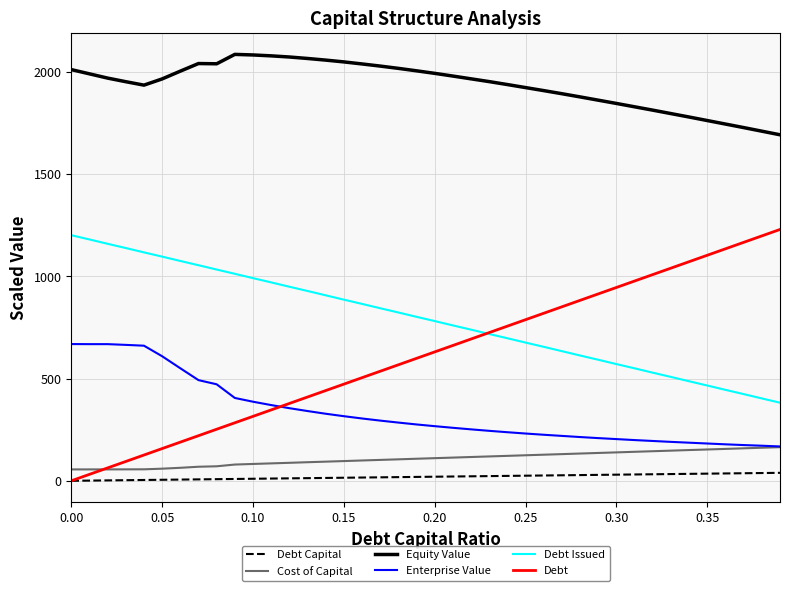

Does the chart have visible grid lines?

Yes